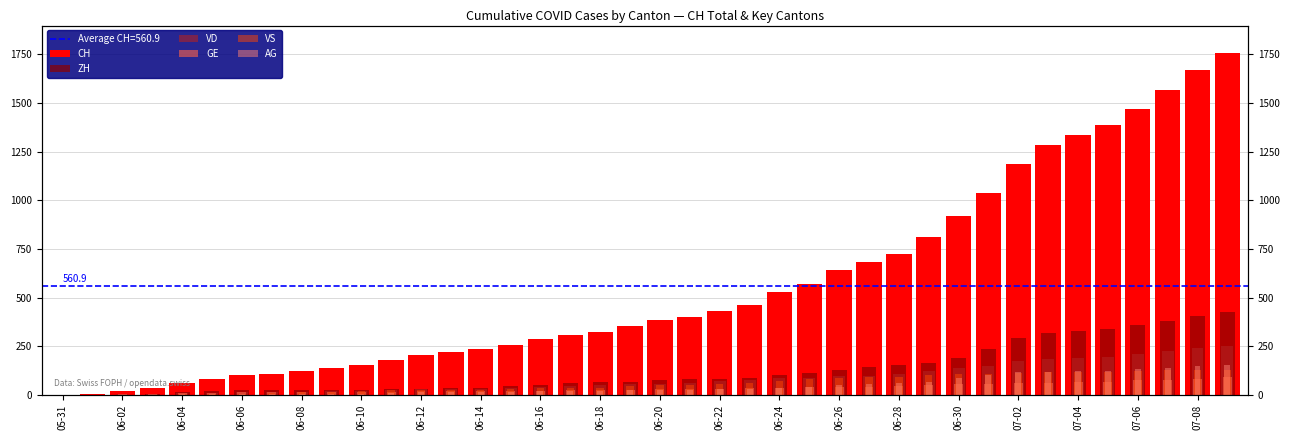

Reading right to left, what are all the values shown in this chart?

CH: 1757	1668	1567	1468	1387	1334	1284	1185	1036	918	813	722	683	640	572	528	462	431	399	385	353	325	309	285	258	234	218	206	178	154	136	125	107	100	84	62	38	20	3	0
ZH: 424	405	382	357	338	330	317	294	238	190	162	153	142	130	111	103	87	83	80	75	68	67	62	52	45	38	33	30	28	26	23	23	23	23	19	13	5	2	0	0
VD: 252	240	224	208	195	188	185	172	147	138	121	105	97	95	89	86	77	71	60	58	56	50	48	43	35	32	31	31	24	20	19	16	15	13	11	9	6	4	0	0
GE: 91	83	79	75	68	66	63	61	56	55	51	44	43	43	40	38	36	32	31	31	27	23	23	22	22	20	20	20	16	16	14	14	13	13	10	8	6	4	1	0
VS: 128	126	126	123	120	118	116	112	108	105	101	93	92	88	80	72	62	56	52	50	46	38	37	36	32	27	27	27	23	19	15	14	9	7	6	4	2	2	1	0
AG: 153	147	140	132	125	123	120	116	103	88	65	59	55	50	40	35	28	28	26	26	23	21	18	18	17	16	14	13	10	7	7	5	5	5	3	3	1	0	0	0